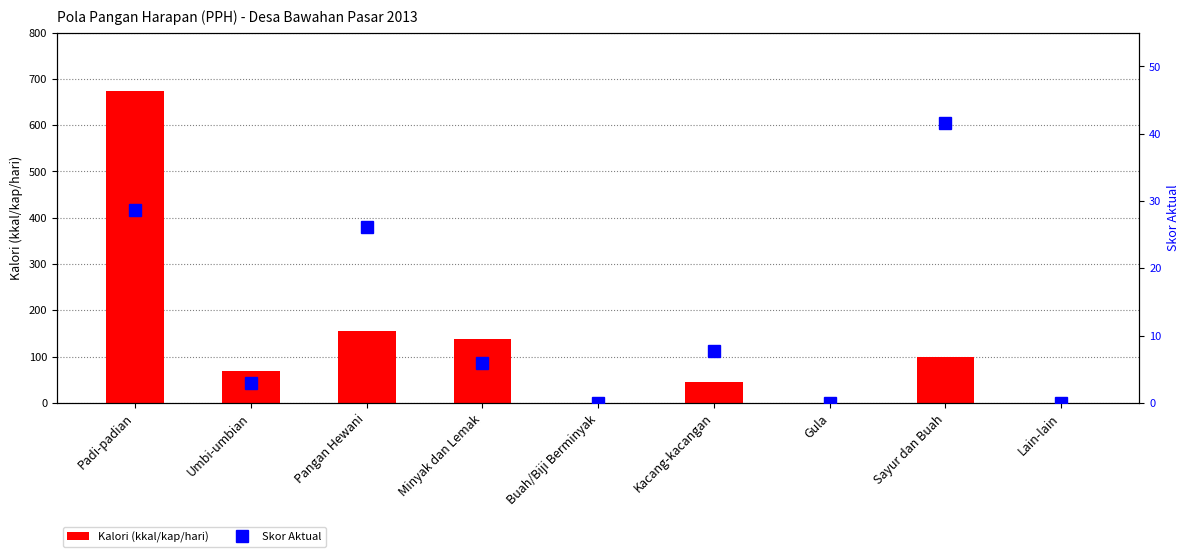

Reading left to right, list all the values displayed in this chart.

Kalori (kkal/kap/hari): 673.7	69.2	154.1	137.6	0.0	45.1	0.0	98.0	0.0
Skor Aktual: 28.6	2.9	26.2	5.8	0.0	7.7	0.0	41.6	0.0